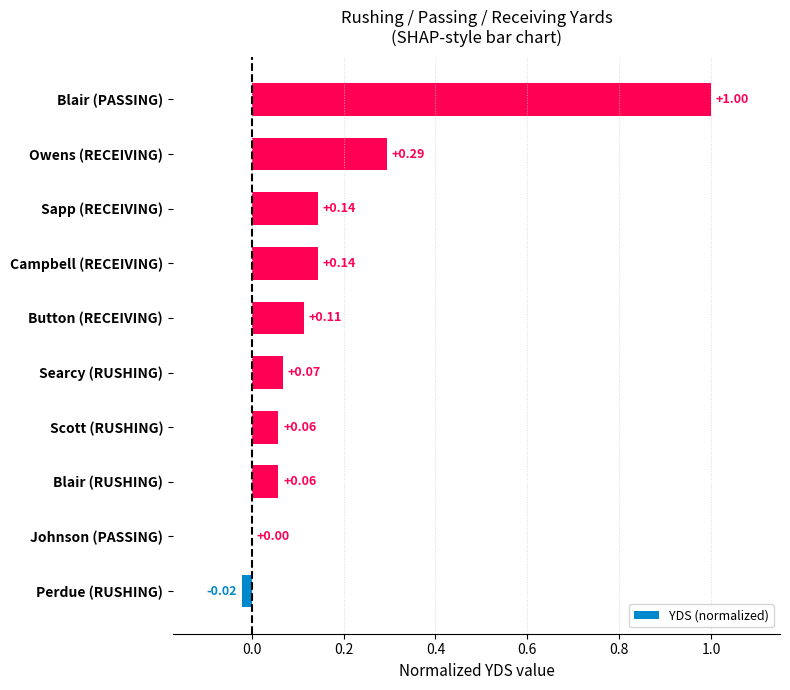

At which category does the chart reach its peak across all series?

Blair (PASSING)